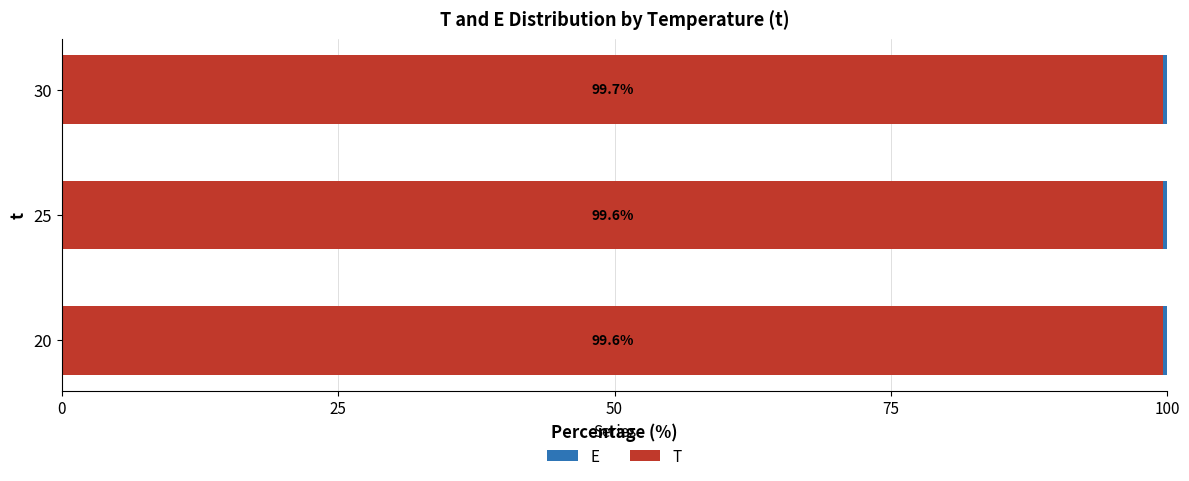

True or false: T has a value of 158.1 at 25.

False